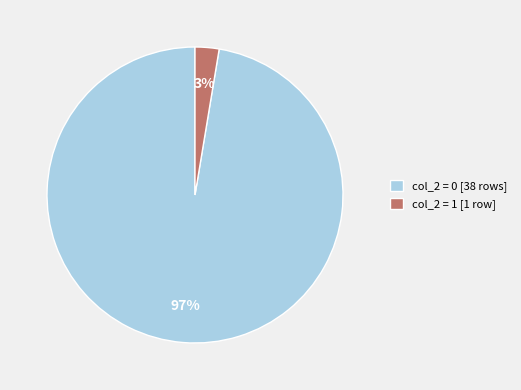

Rank the categories by value from highest to lowest.

col_2 = 0 [38 rows], col_2 = 1 [1 row]